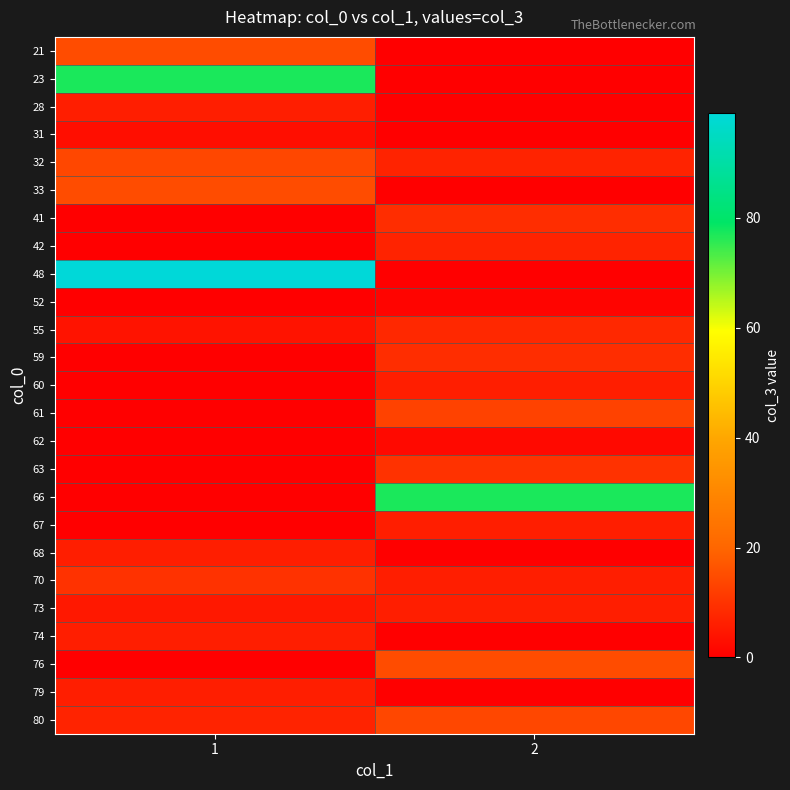

Which category has the lowest value across all series?

2